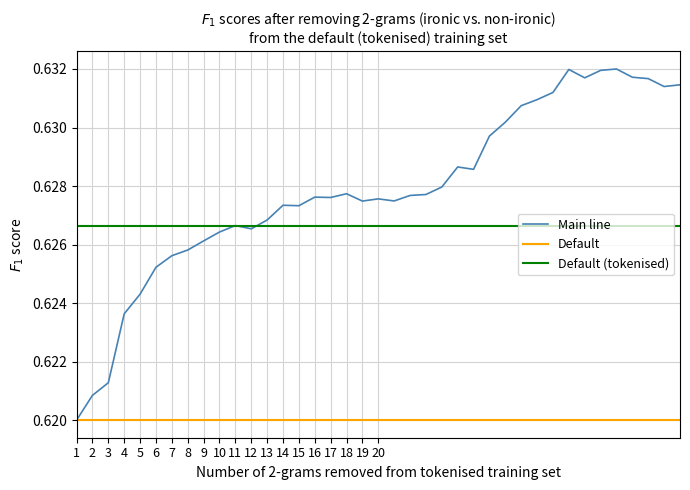

True or false: the data has more than 2 interior local peaks.

True